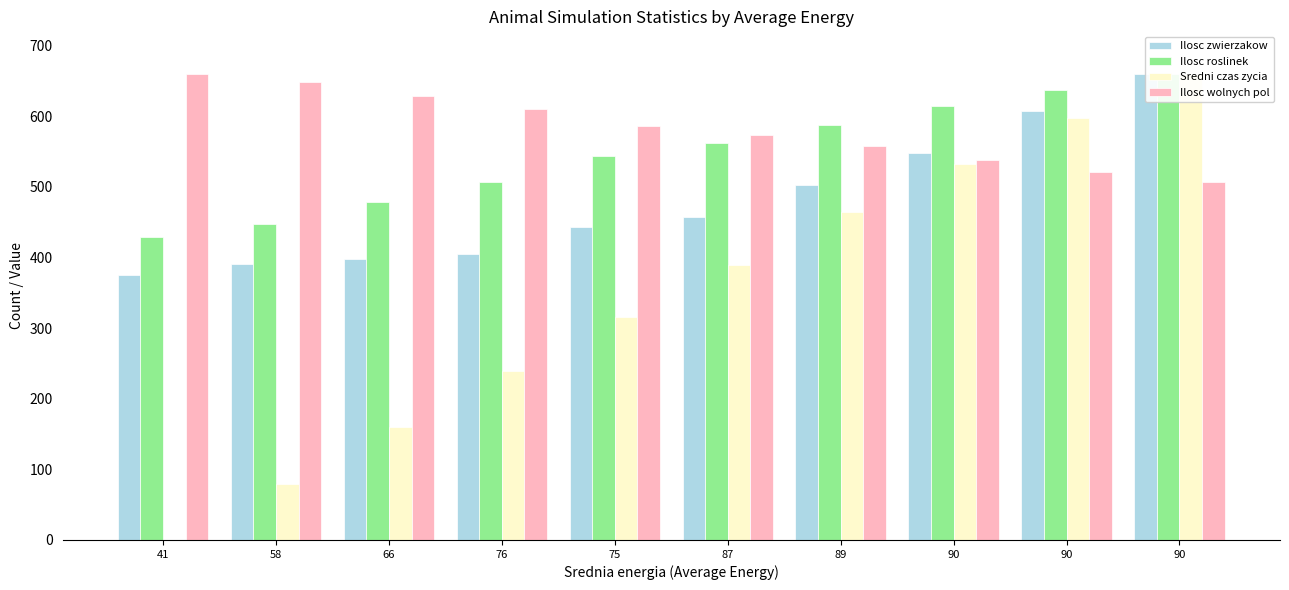

Which series has the widest spread of values?

Sredni czas zycia